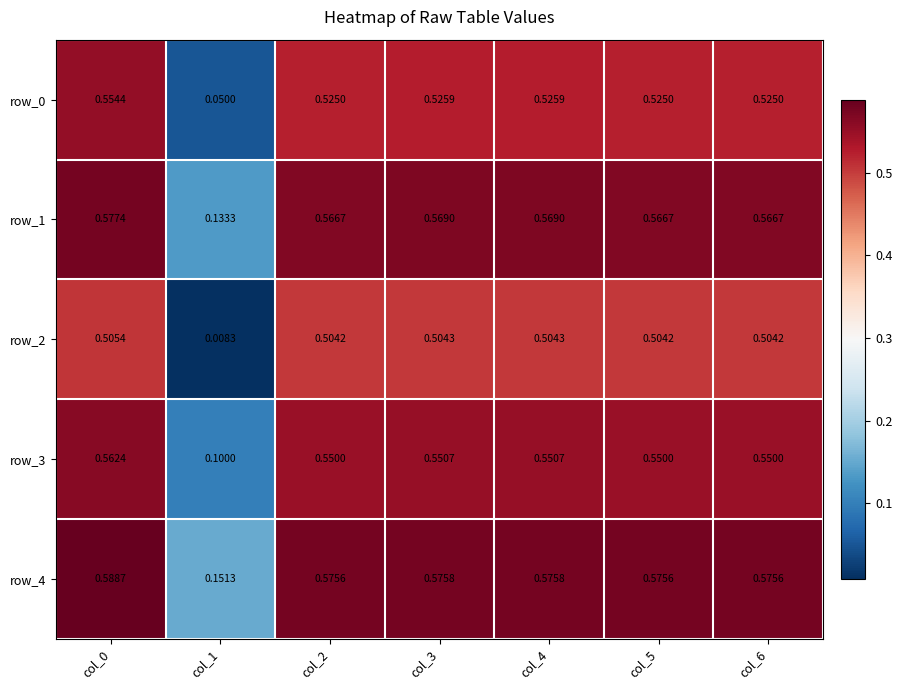

Is the value of row_2 at col_1 greater than the value of row_3 at col_6?

No